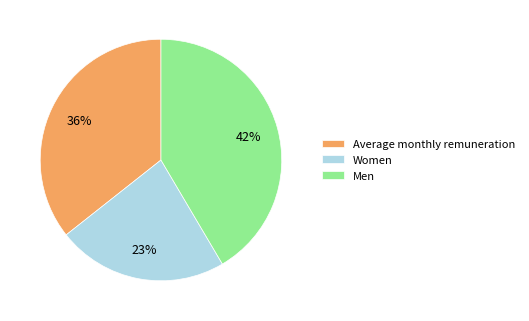

True or false: Average monthly remuneration accounts for 27% of the total.

False